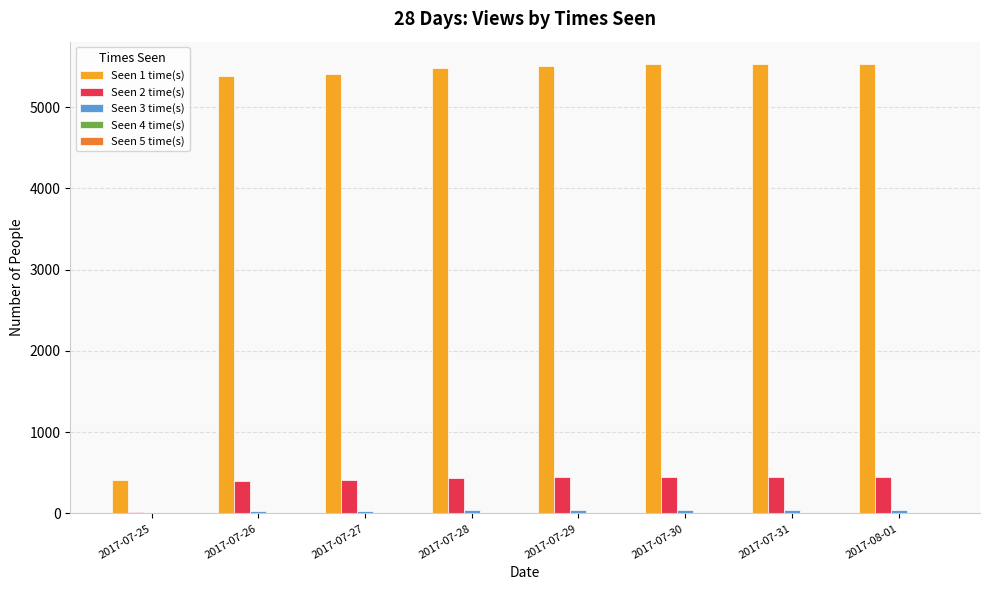

The value of Seen 1 time(s) at 2017-07-27 is 5402. True or false?

True